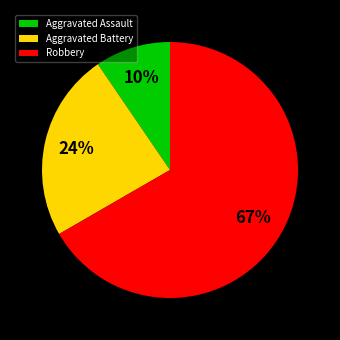

Is there a majority slice in this chart?

Yes